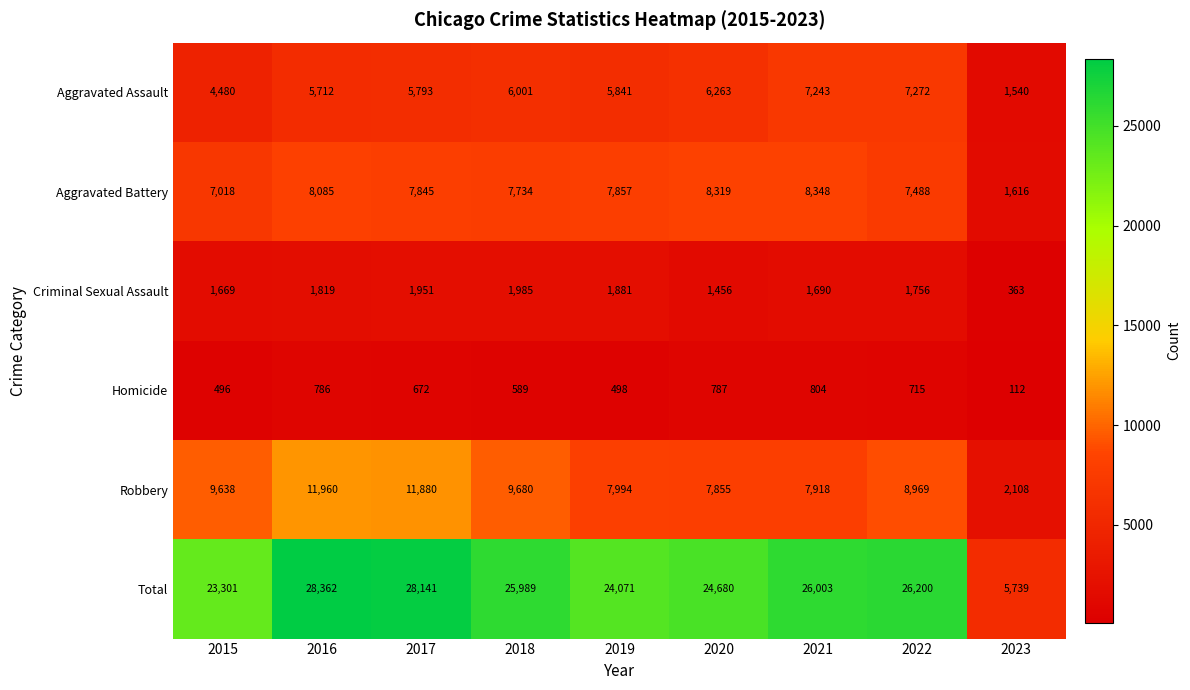

What is the maximum value shown in the chart?

28362